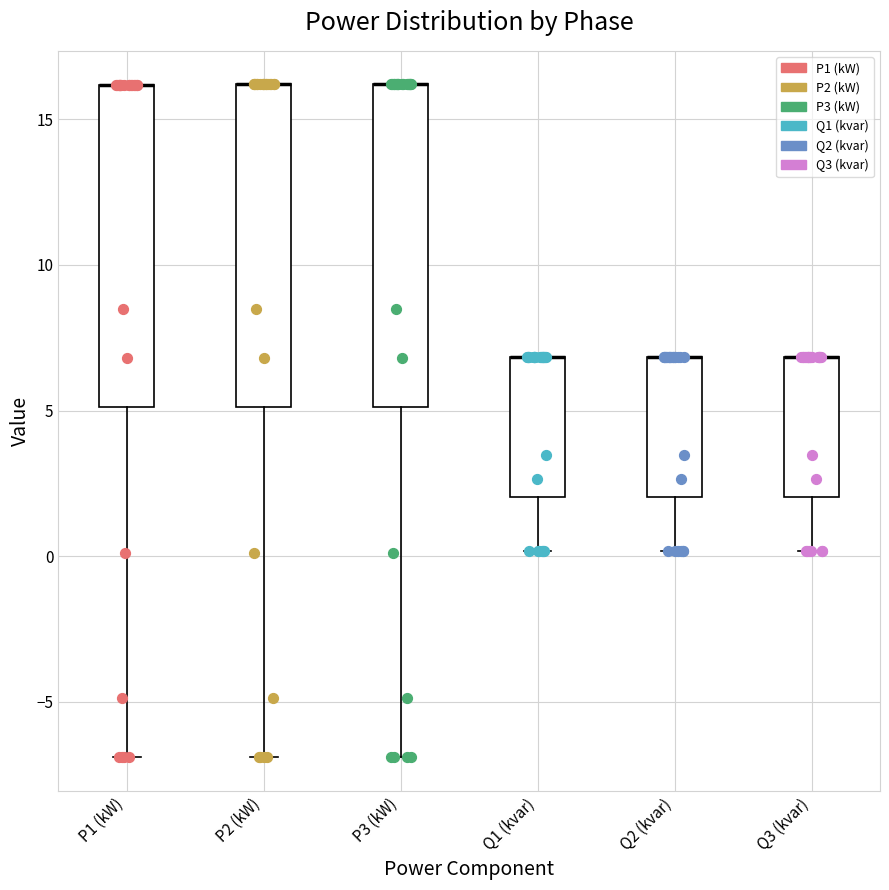

Reading left to right, transcribe this box plot: for each box, give where its median line is, the range the box spans, and where its two whiskers end, as read against the y-axis. The values are not printed on the chart, so give them approximately, as read against the axis.

P1 (kW): median 16 (drawn on the box's upper edge), box 5 to 16, whiskers -7 to 16
P2 (kW): median 16 (drawn on the box's upper edge), box 5 to 16, whiskers -7 to 16
P3 (kW): median 16 (drawn on the box's upper edge), box 5 to 16, whiskers -7 to 16
Q1 (kvar): median 7 (drawn on the box's upper edge), box 2 to 7, whiskers 0 to 7
Q2 (kvar): median 7 (drawn on the box's upper edge), box 2 to 7, whiskers 0 to 7
Q3 (kvar): median 7 (drawn on the box's upper edge), box 2 to 7, whiskers 0 to 7